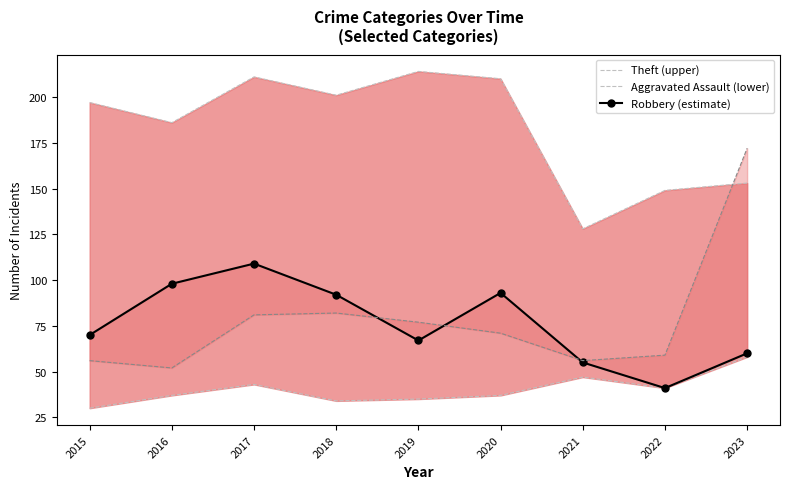

True or false: Aggravated Assault (lower) and Theft (upper) intersect in this chart.

False